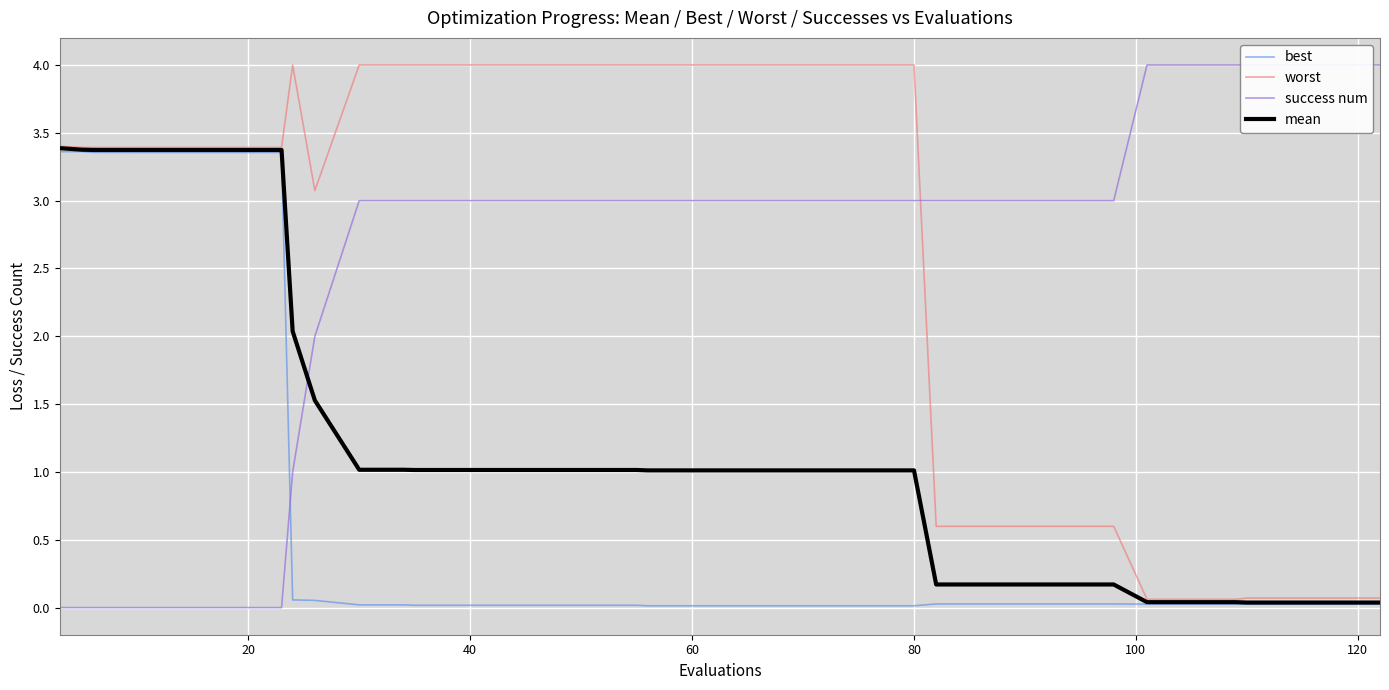

What is the maximum value for worst?

4.0